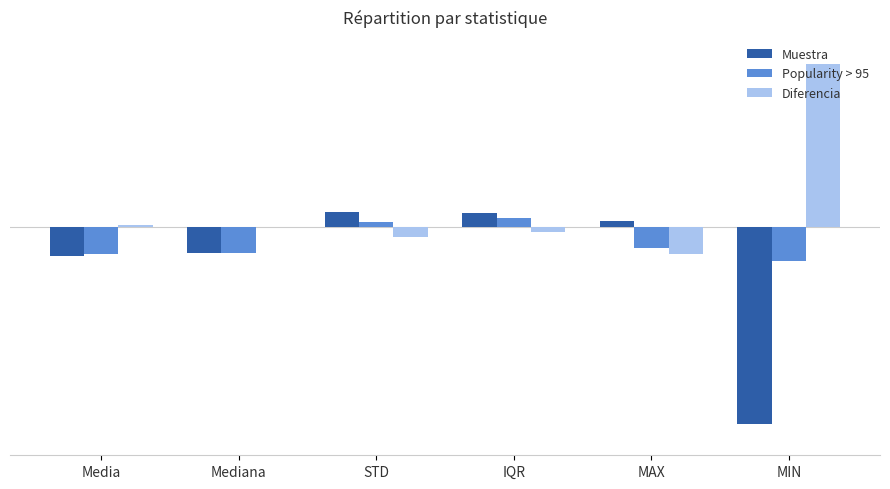

Is the value of Diferencia at STD greater than the value of Muestra at STD?

No